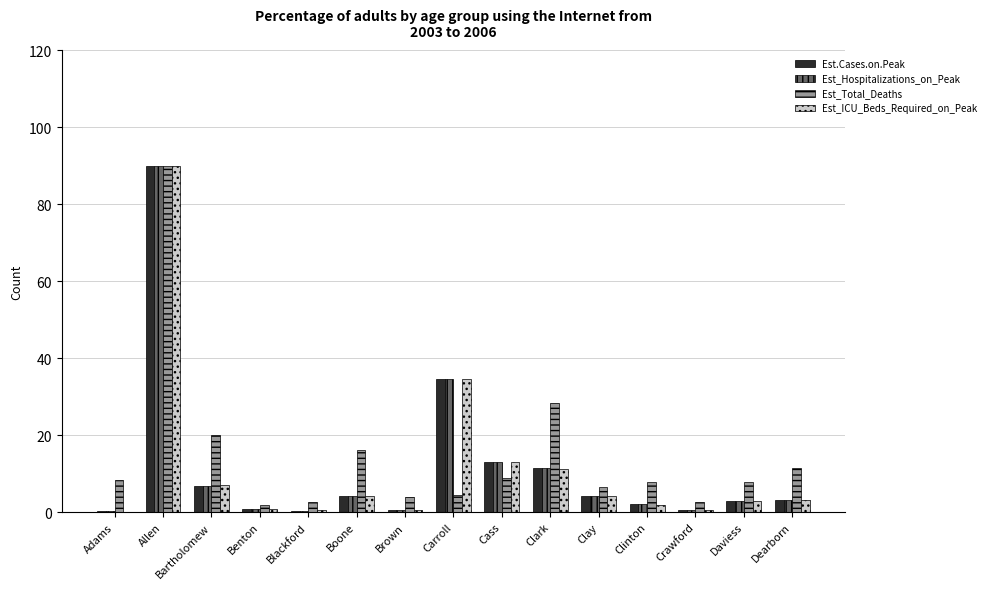

What is the maximum value shown in the chart?

90.0